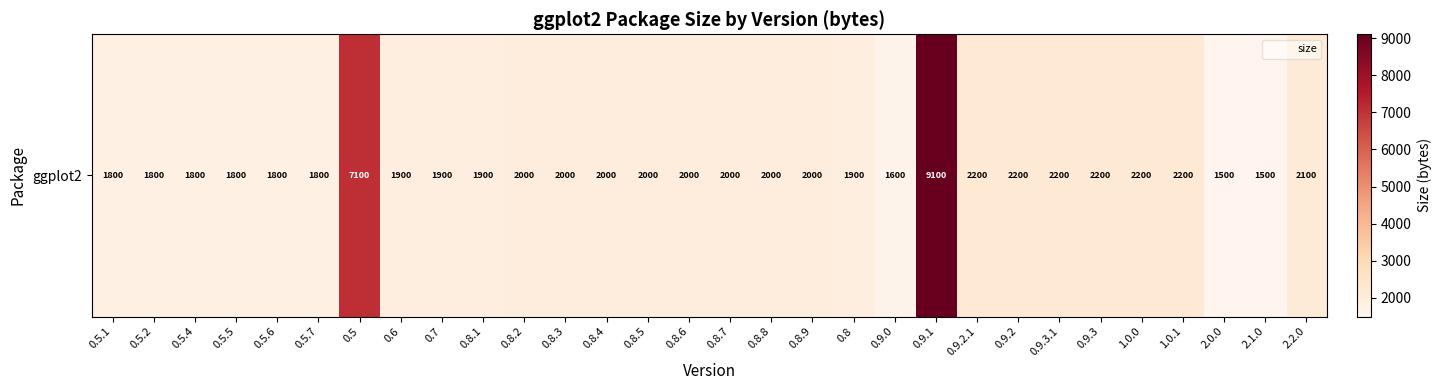

What is the maximum value shown in the chart?

9100